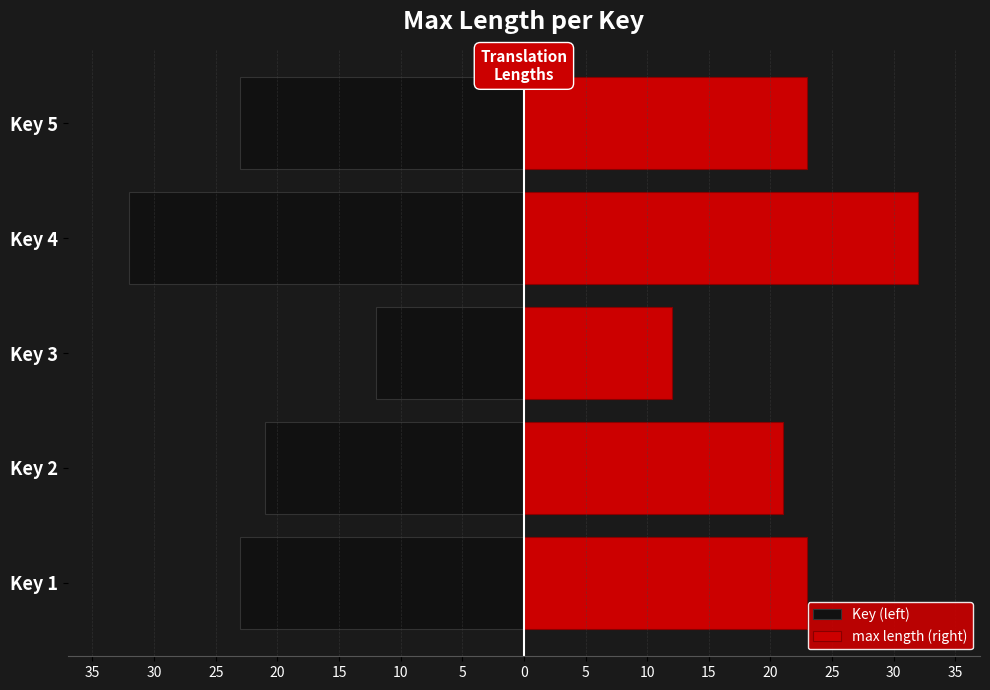

The value of max length (right) at Key 5 is 12. True or false?

False